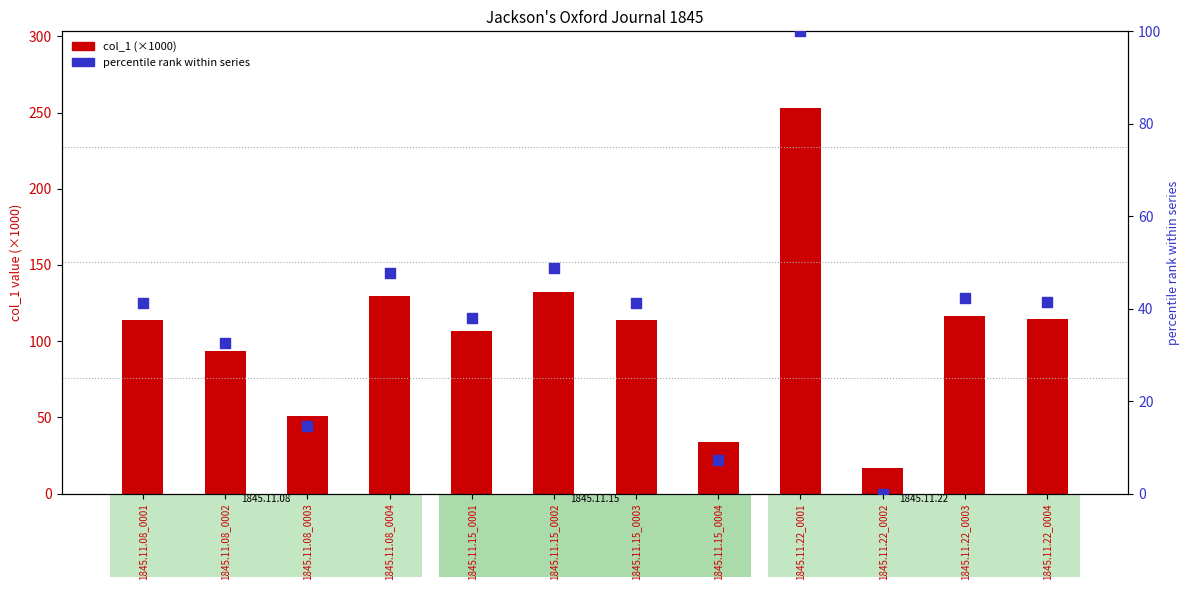

At which category is the sum across all series the highest?

1845.11.22_0001